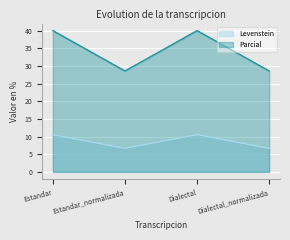

True or false: Parcial has a value of 28.6 at Estandar_normalizada.

True